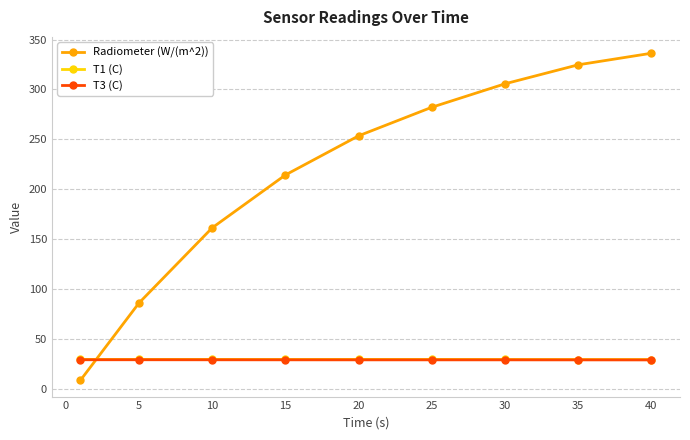

What is the sum of all T3 (C) values?

263.4